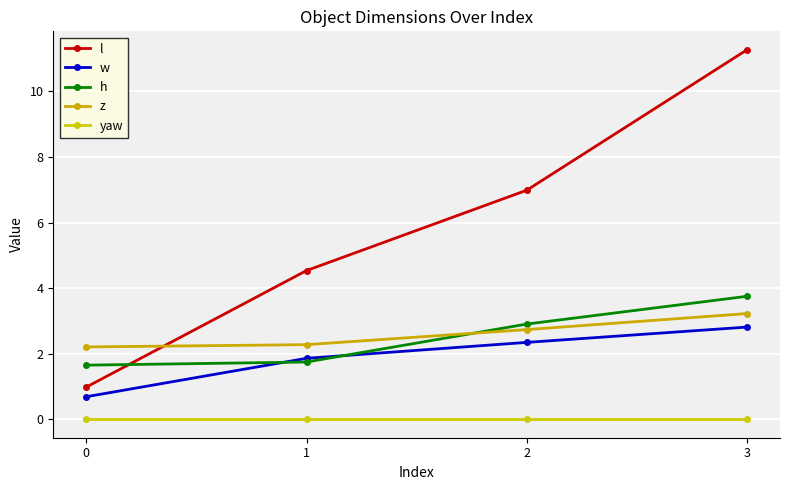

What is the difference between the z values at 0 and 1?

0.1